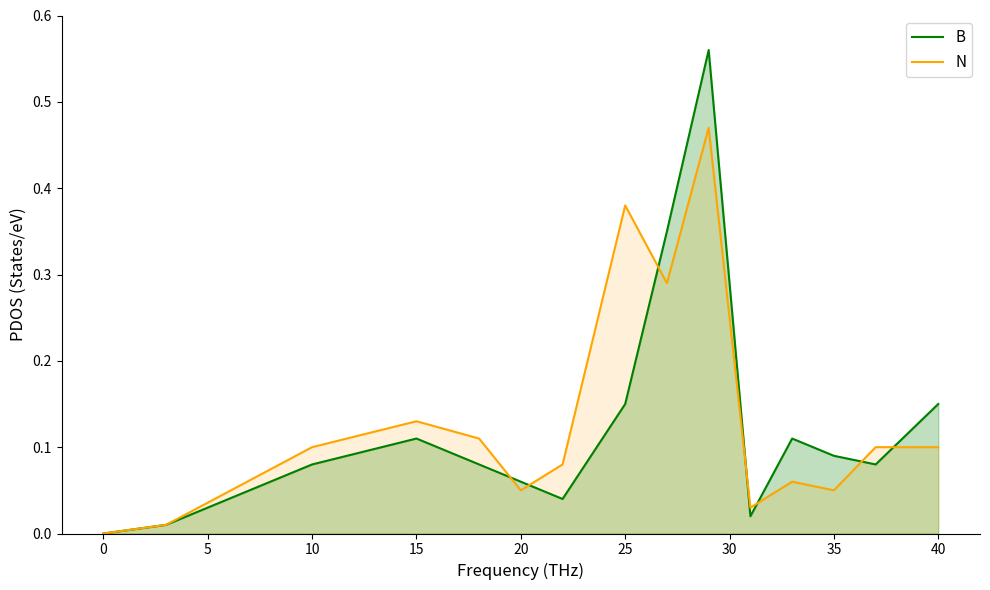

How many times do N and B cross each other?

7